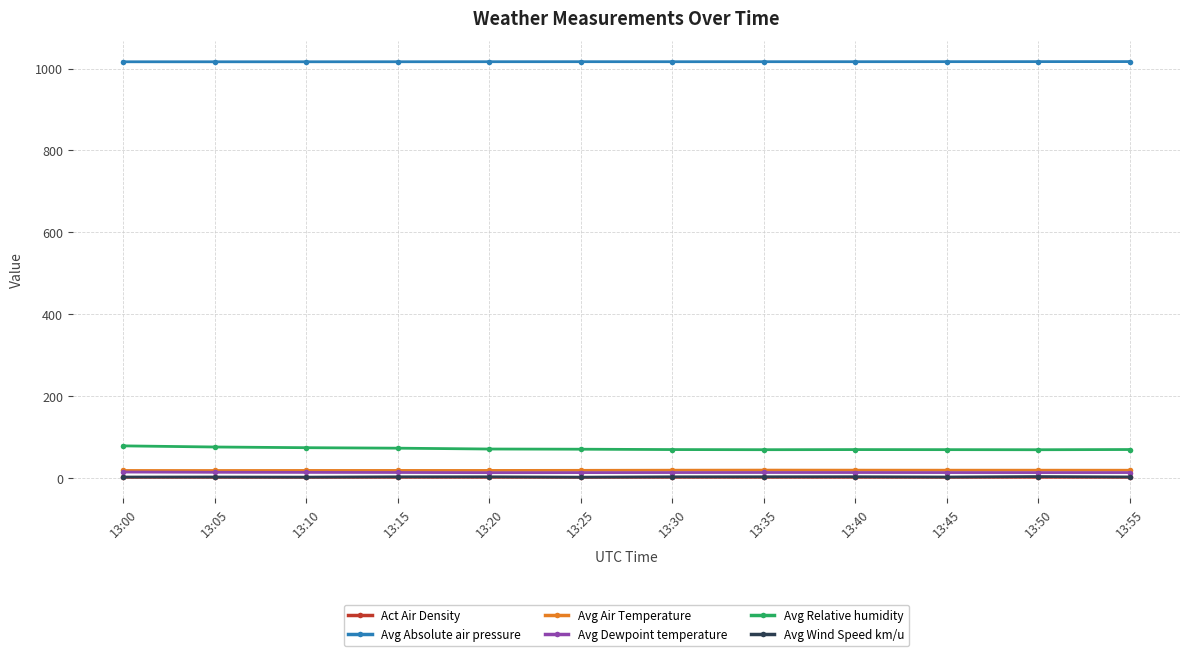

Is it true that Avg Absolute air pressure equals 1017.1 at 13:55?

True